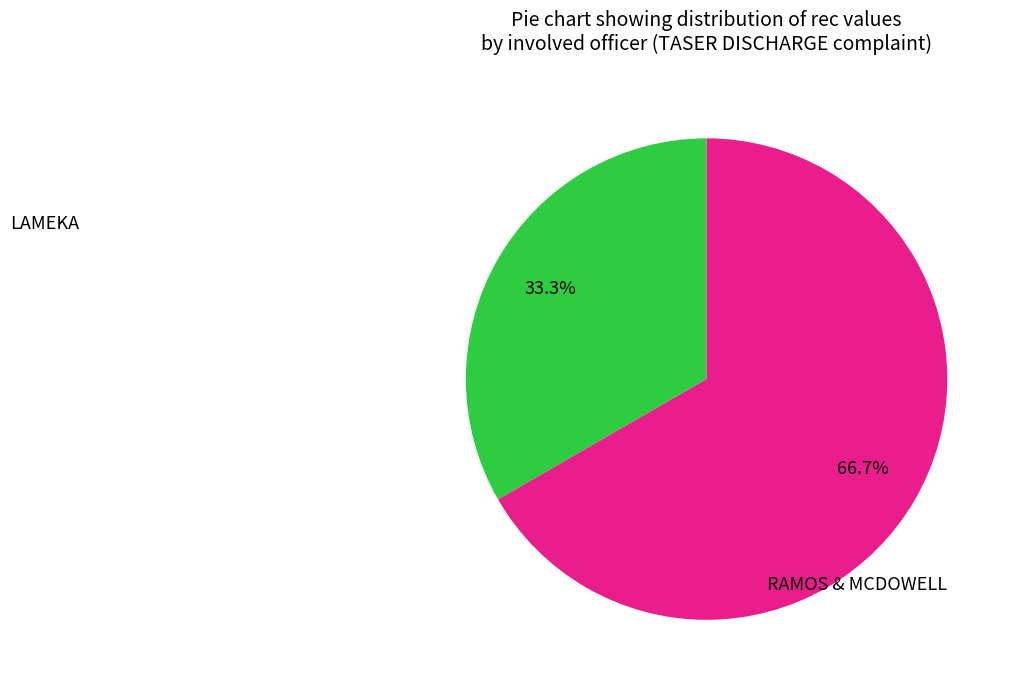

Does any single category account for the majority?

Yes